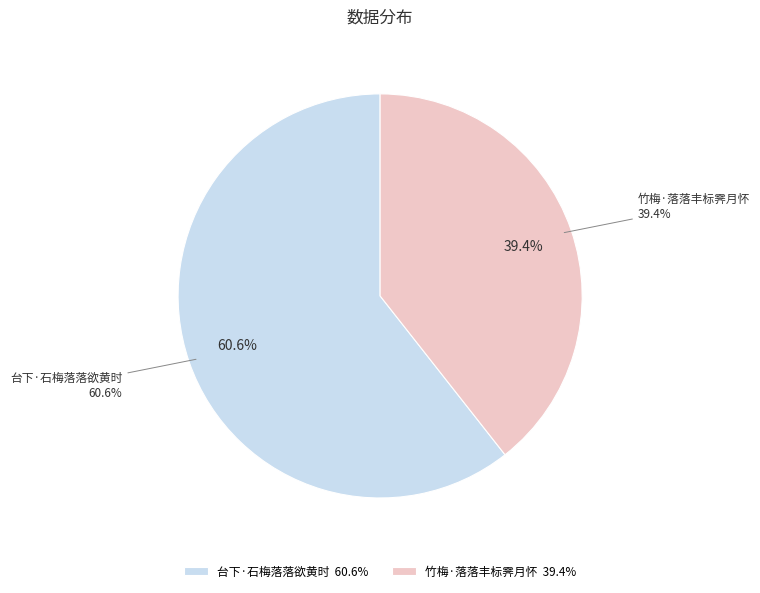

Which has a higher value, 台下·石梅落落欲黄时 or 竹梅·落落丰标霁月怀?

台下·石梅落落欲黄时